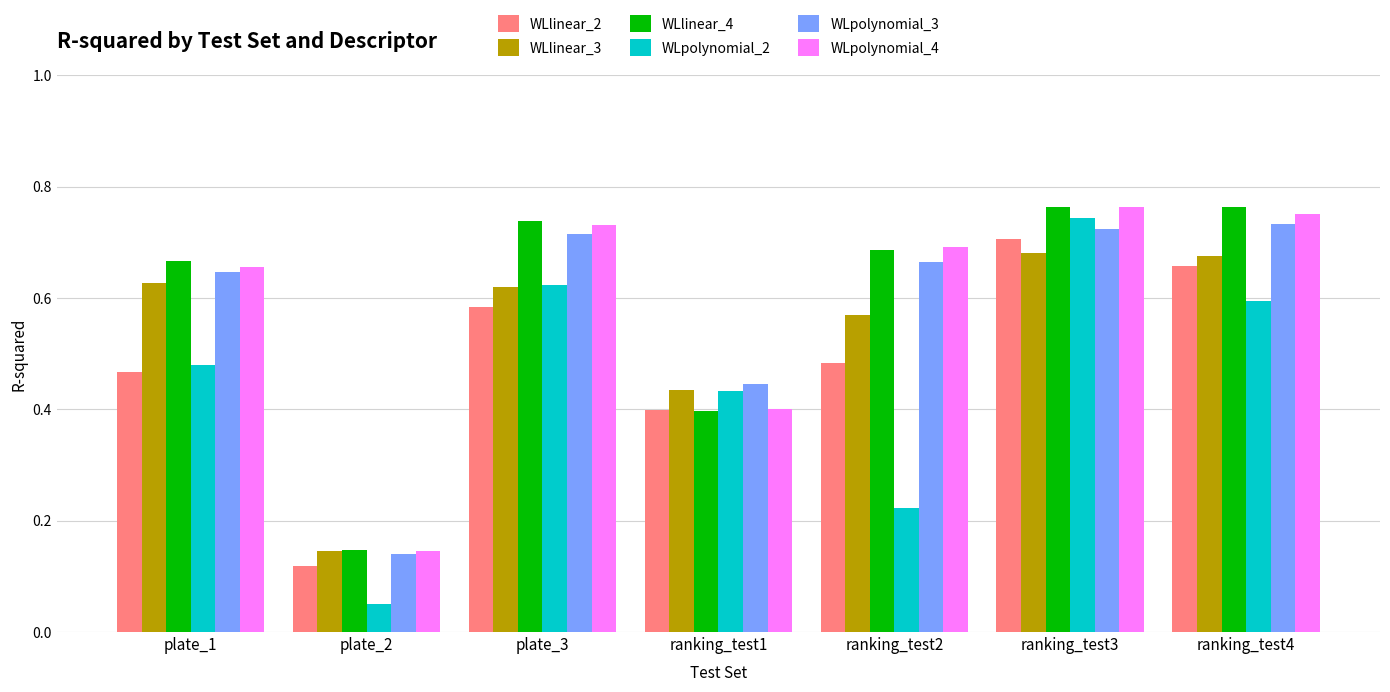

Is the value of WLpolynomial_4 at plate_2 greater than the value of WLlinear_4 at ranking_test3?

No